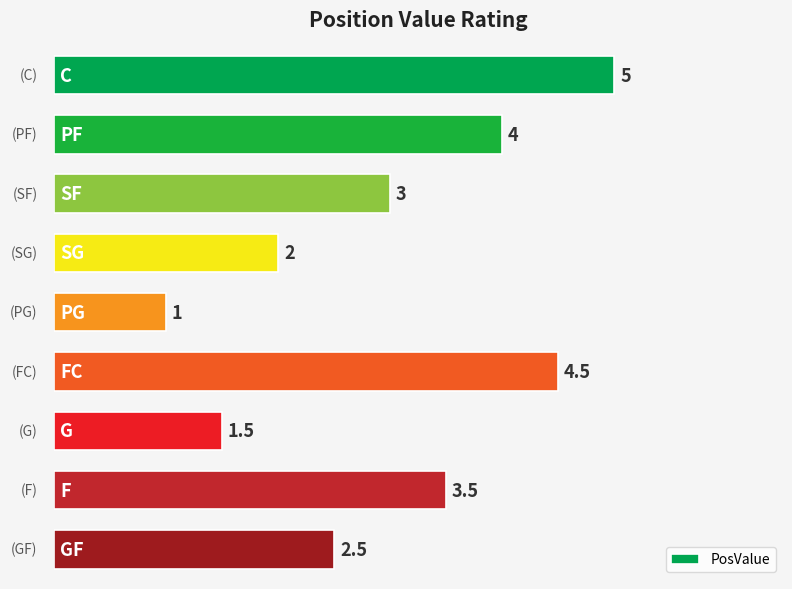

What is the average value?

3.0